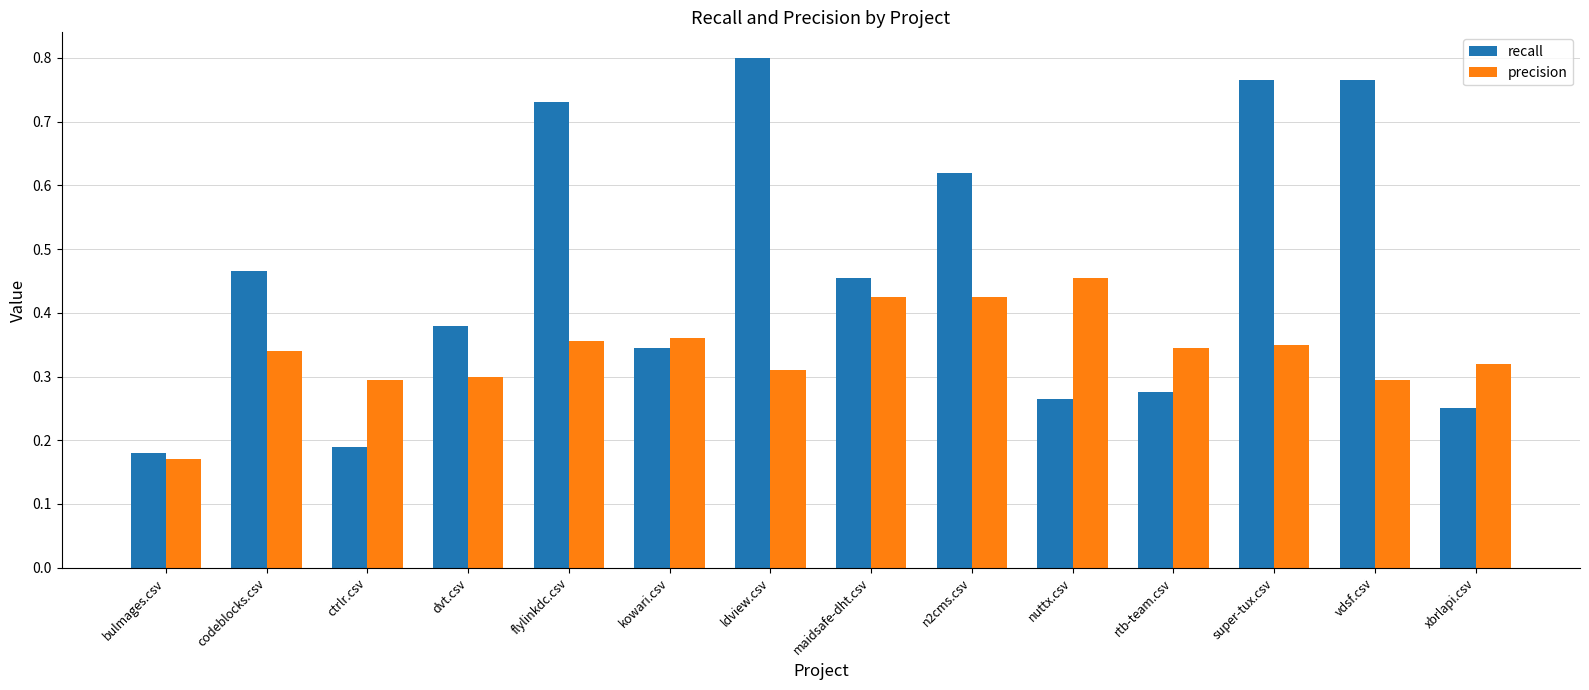

True or false: precision has a value of 0.3 at vdsf.csv.

True